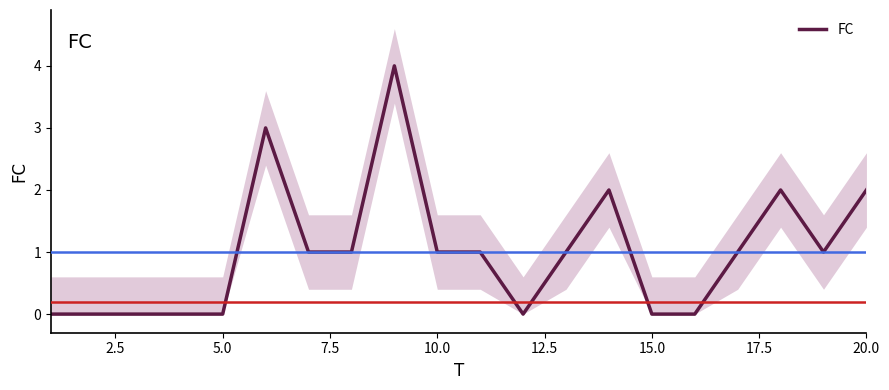

How many series are shown in this chart?

1